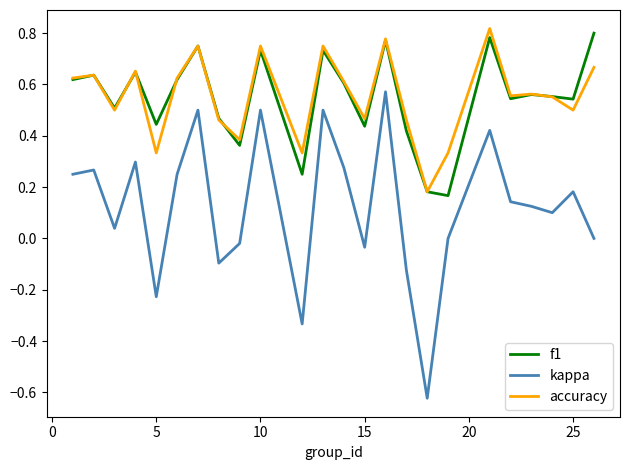

Does the chart have visible grid lines?

No